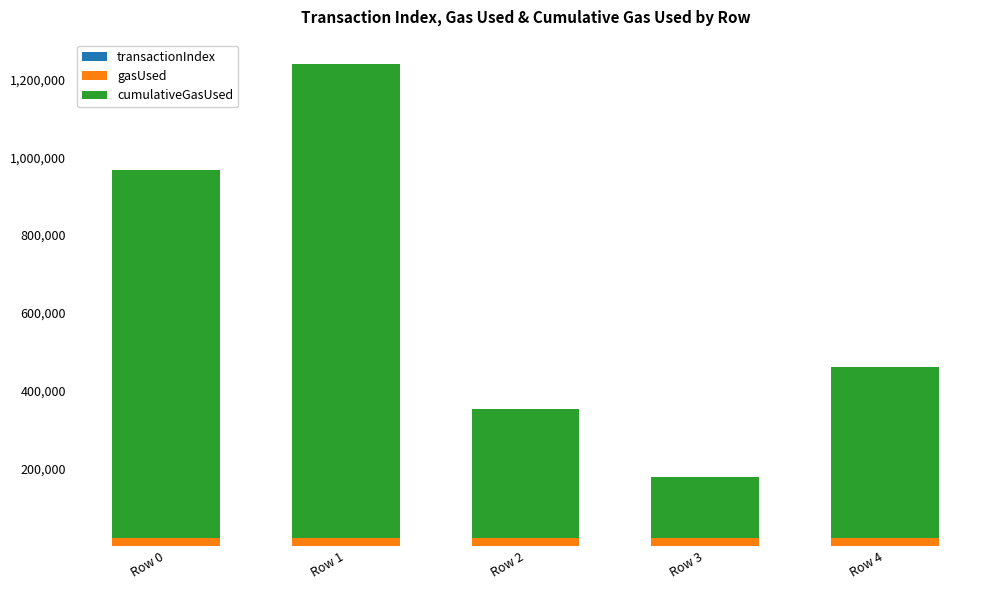

At which category is the sum across all series the highest?

Row 1